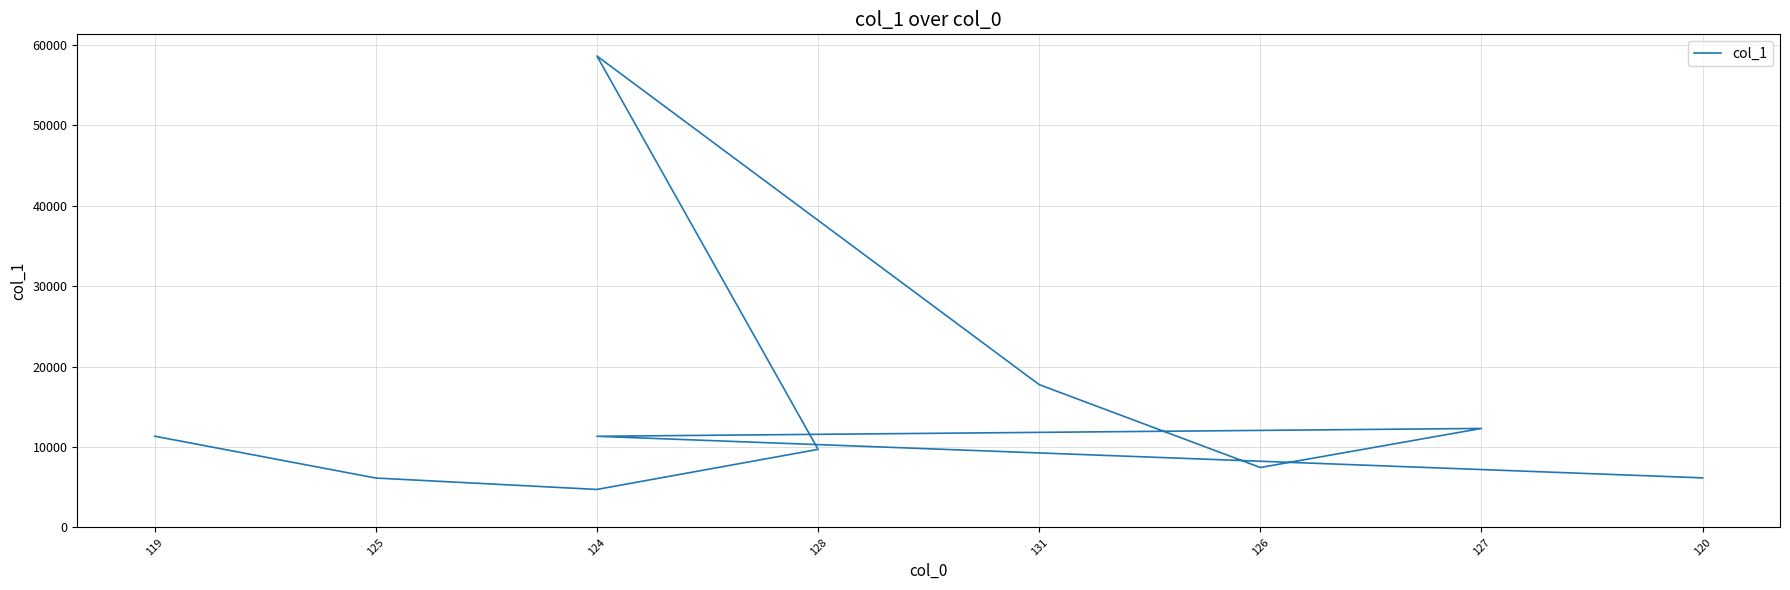

The value at 120 is 6167. True or false?

True